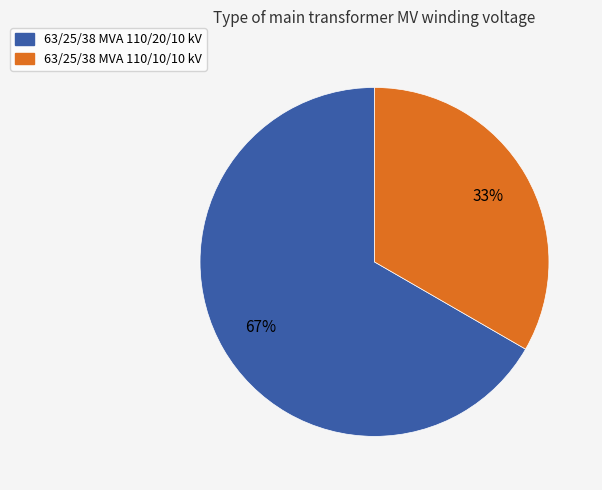

To the nearest percent, what is the combined percentage of 63/25/38 MVA 110/20/10 kV and 63/25/38 MVA 110/10/10 kV?

100%